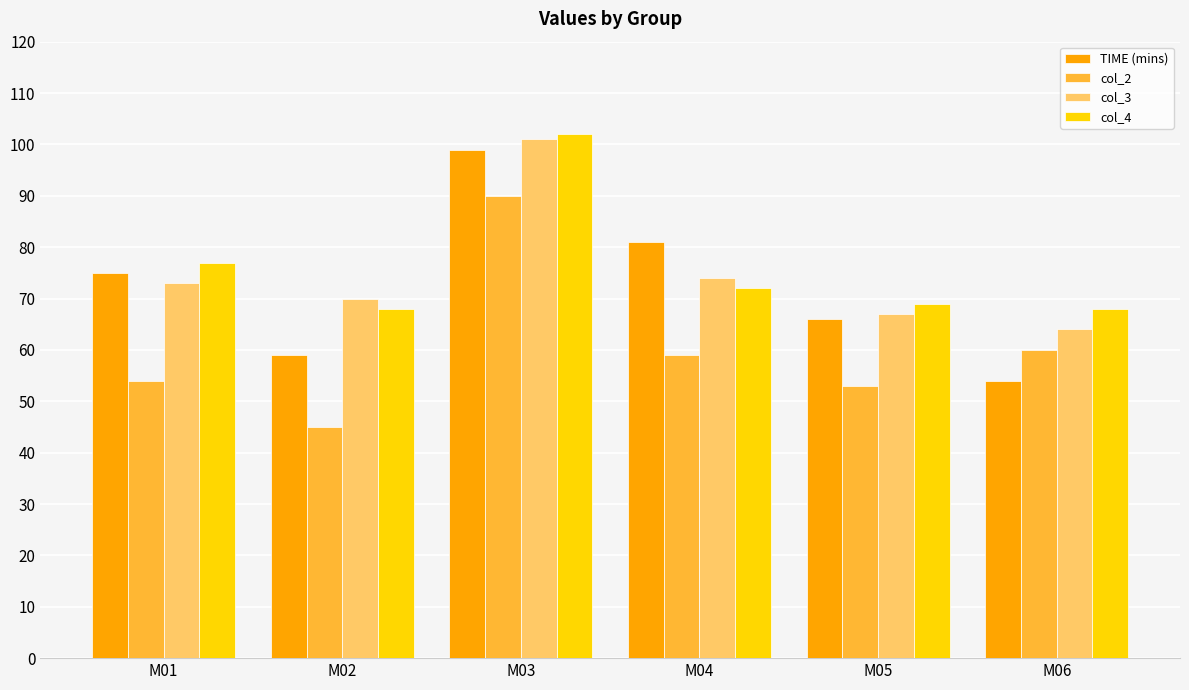

What are all the series names shown in the legend?

TIME (mins), col_2, col_3, col_4